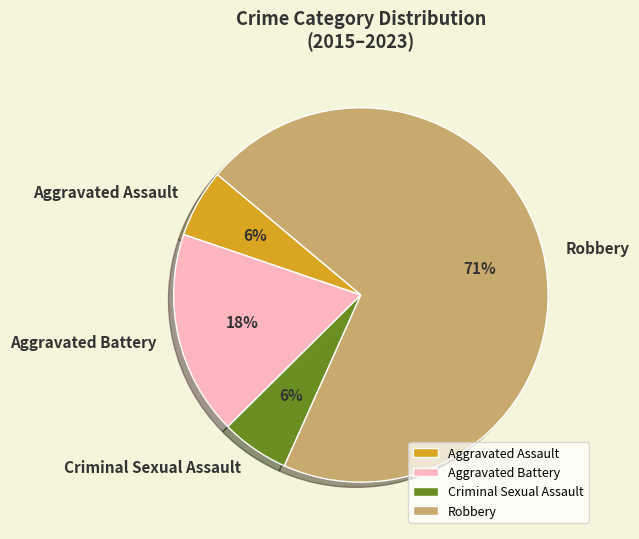

Does any single category account for the majority?

Yes